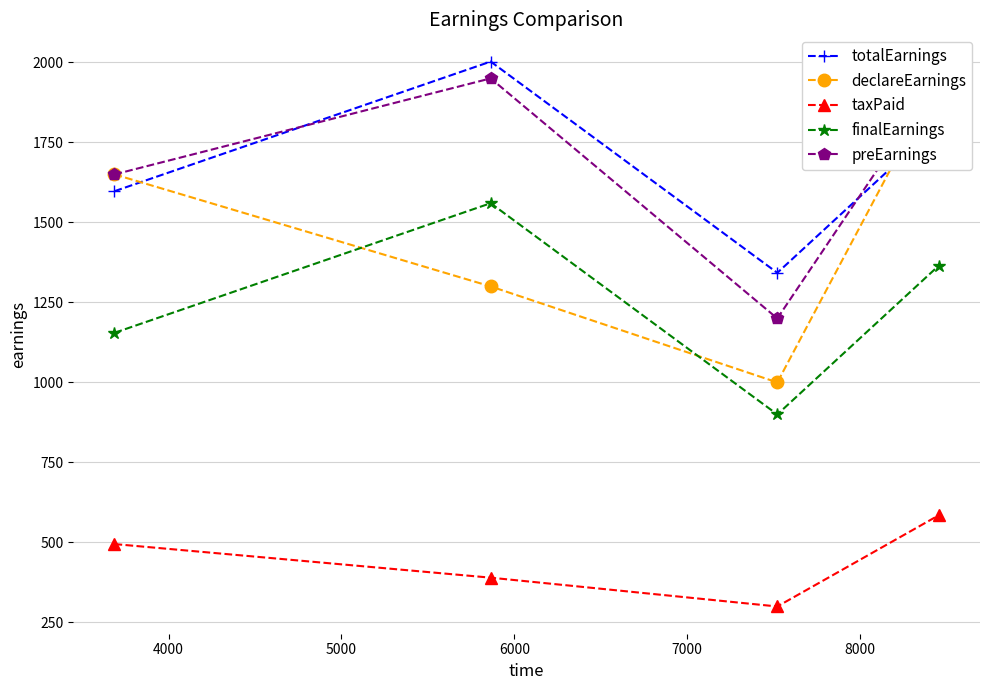

True or false: totalEarnings and finalEarnings intersect in this chart.

False